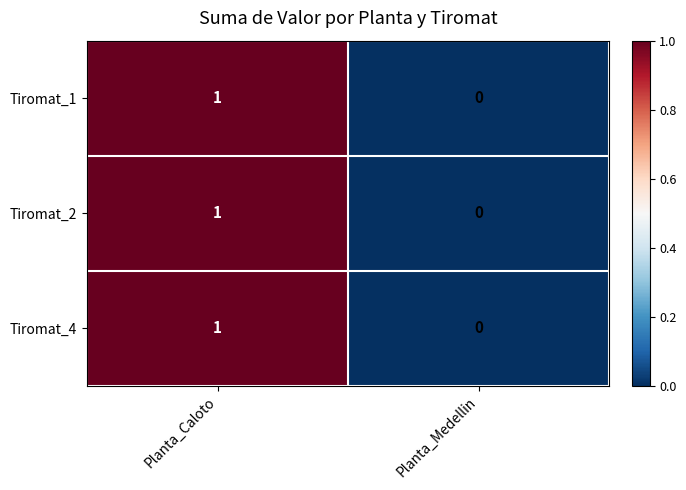

List the labels in order of Tiromat_2 value, largest first.

Planta_Caloto, Planta_Medellin